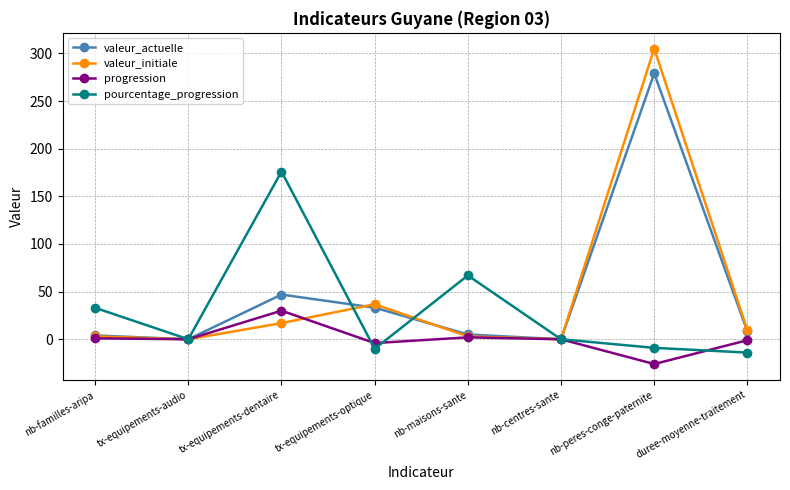

How many lines are shown in the chart?

4